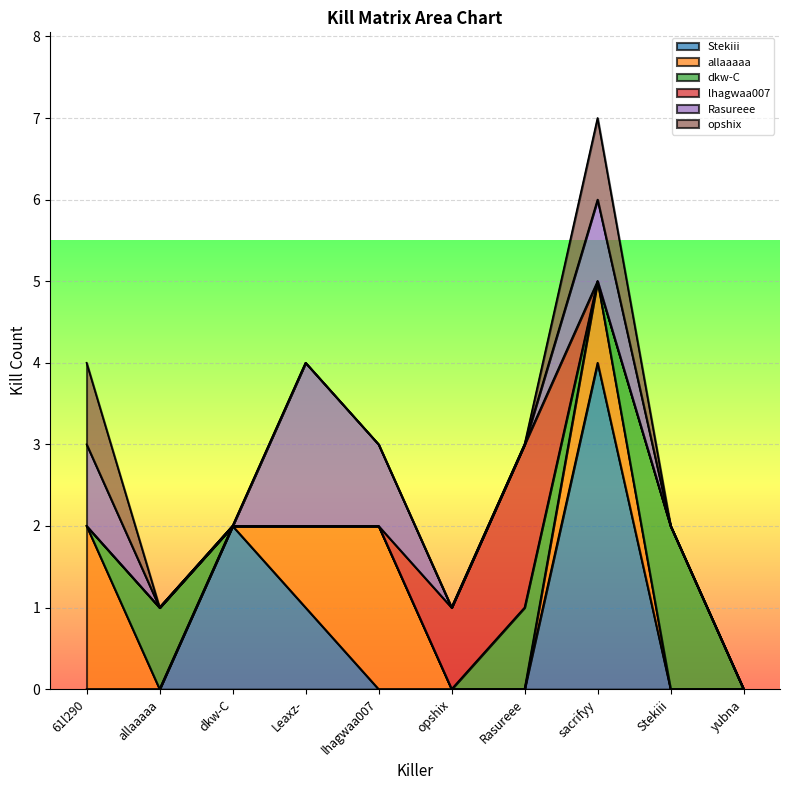

How many lines are shown in the chart?

6